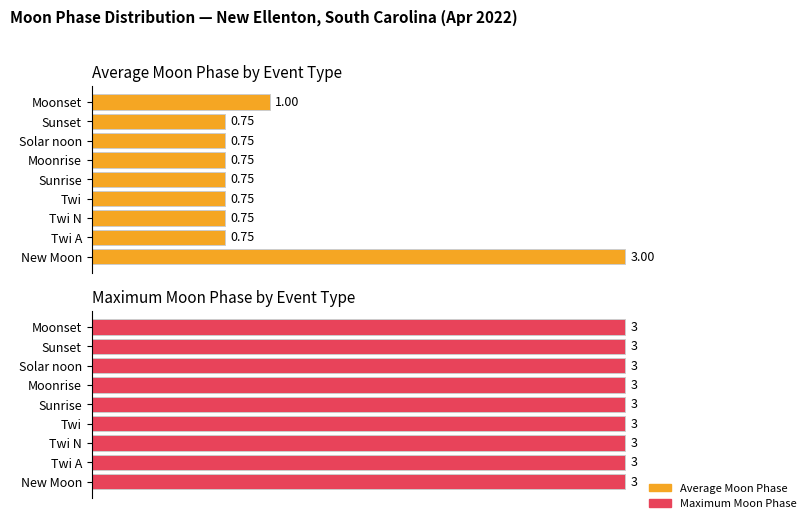

Rank the series by their maximum value, from lowest to highest.

Max Moon Phase, Average Moon Phase